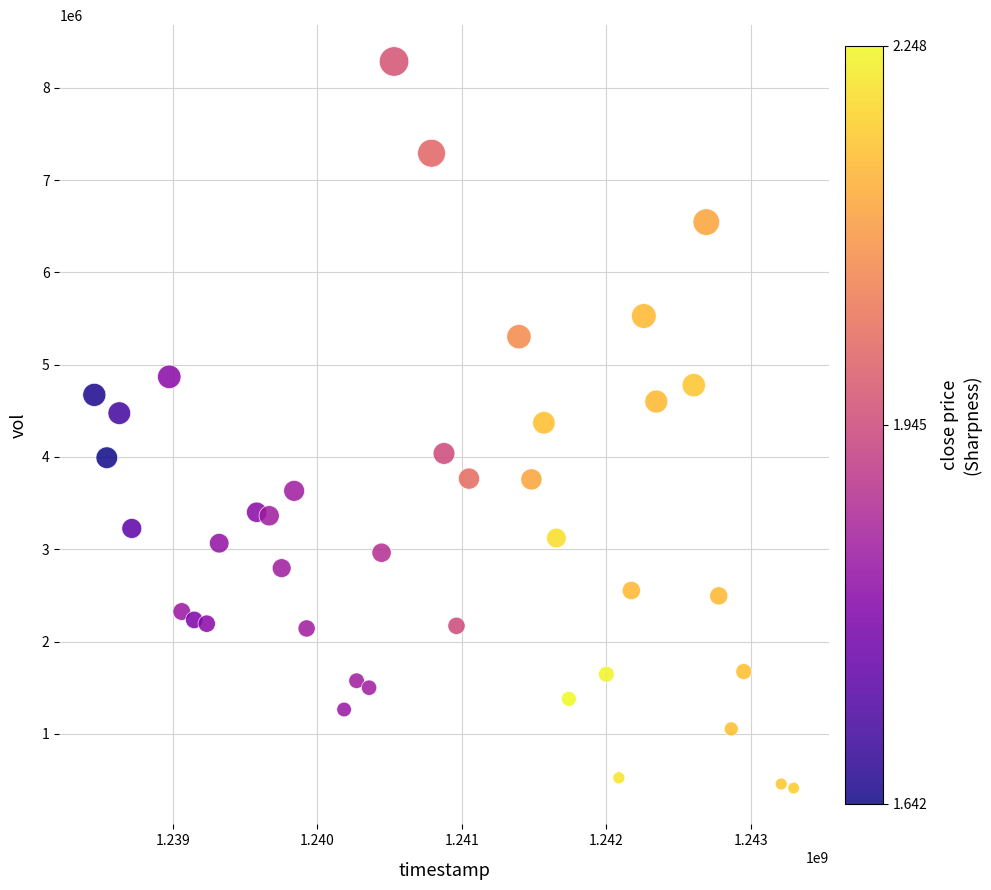

What is the range of Y values (max minus min)?

7871000